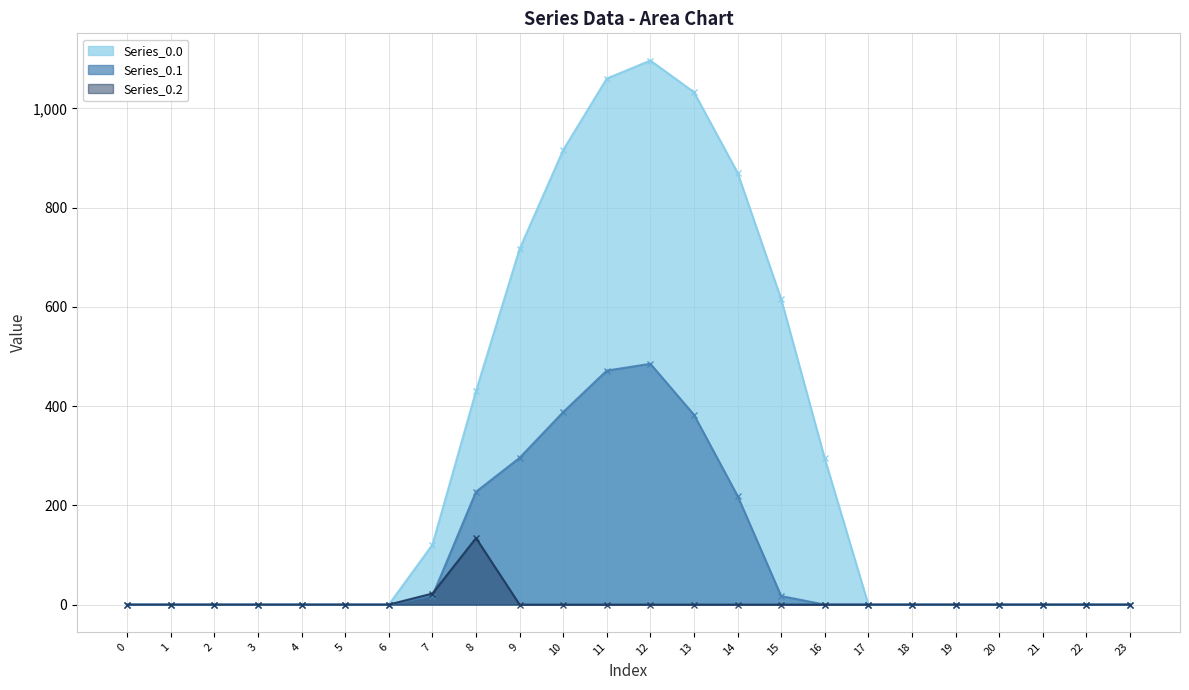

How many times do Series_0.2 line and Series_0.1 line cross each other?

1